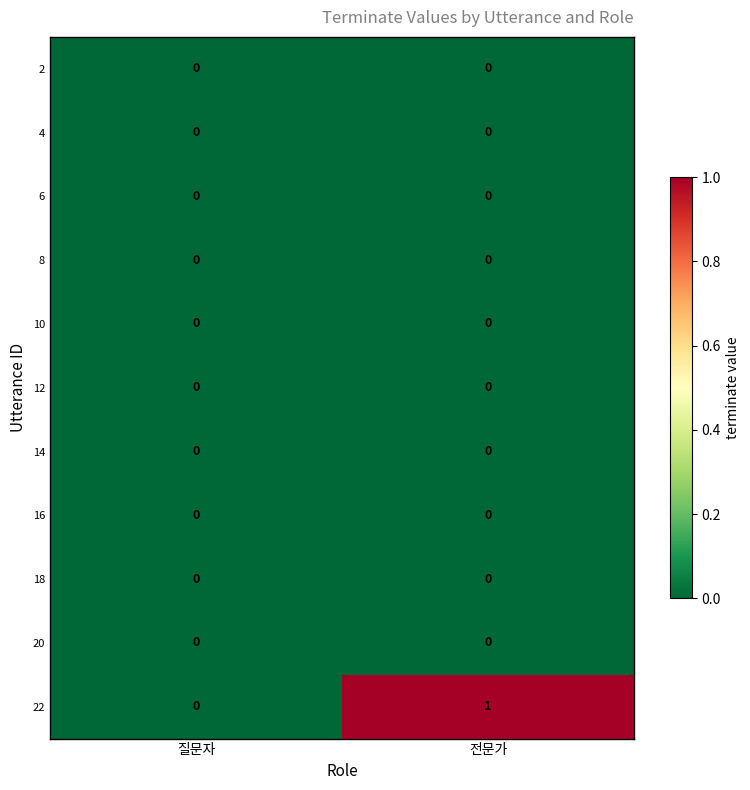

Which label corresponds to the largest value in the chart?

전문가